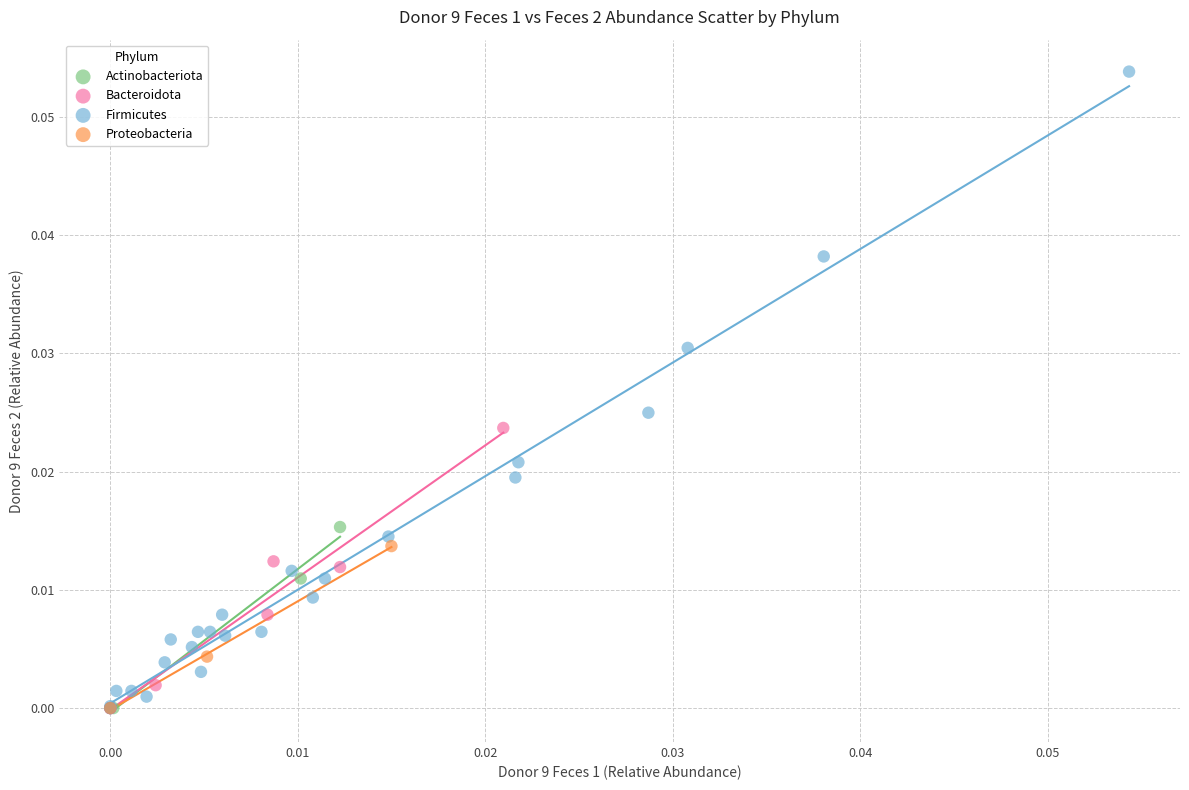

Which series contains the highest Y value?

Firmicutes